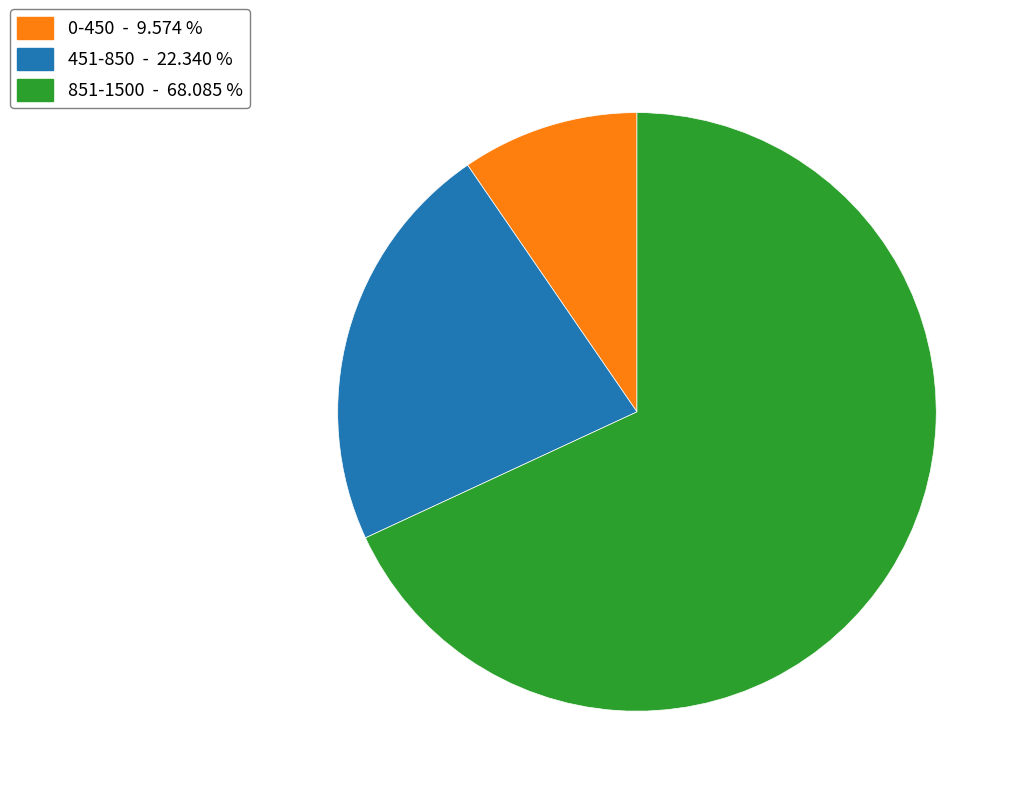

Between 851-1500 - 68.085 % and 0-450 - 9.574 %, which is larger?

851-1500 - 68.085 %